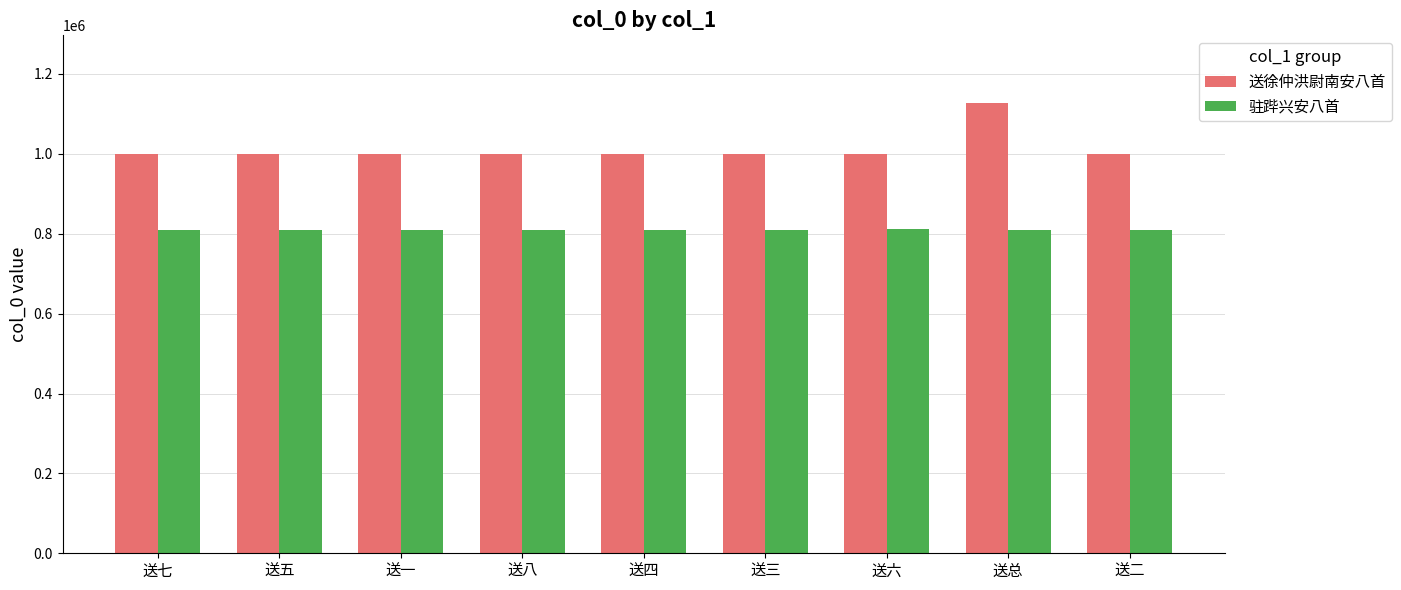

Is it true that 送徐仲洪尉南安八首 equals 1715588 at 送四?

False